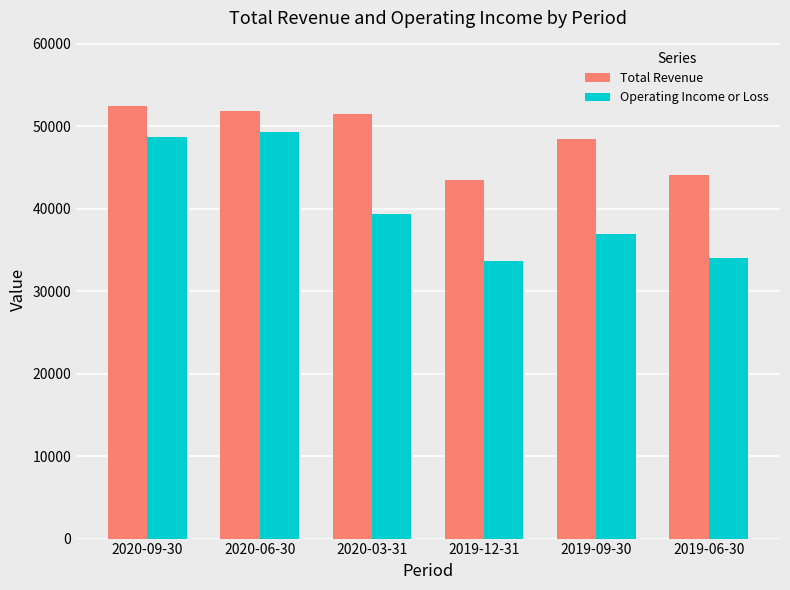

Reading left to right, list all the values displayed in this chart.

Total Revenue: 2020-09-30=52500	2020-06-30=51900	2020-03-31=51500	2019-12-31=43500	2019-09-30=48400	2019-06-30=44100
Operating Income or Loss: 2020-09-30=48700	2020-06-30=49300	2020-03-31=39400	2019-12-31=33700	2019-09-30=36900	2019-06-30=34000